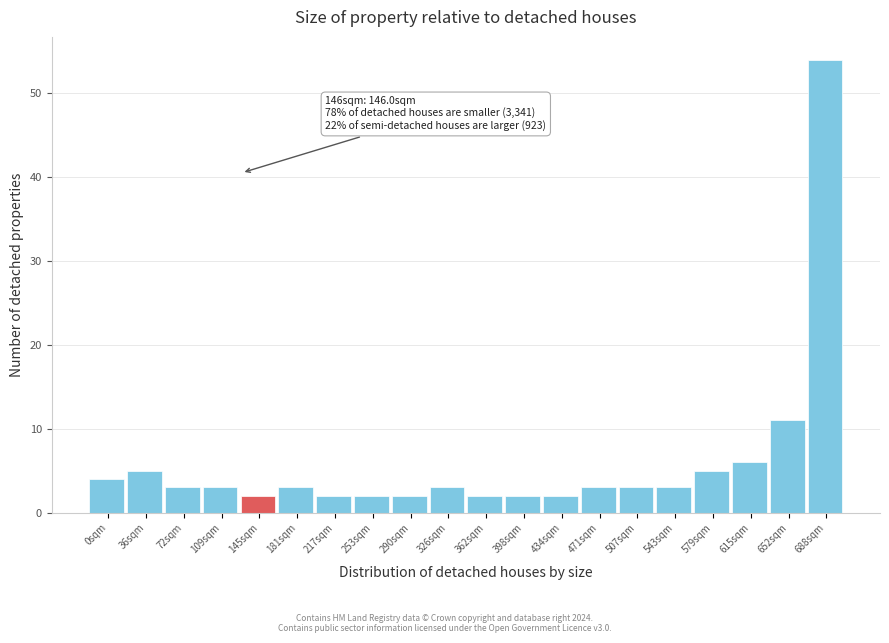

Reading left to right, what are all the values shown in this chart?

0sqm=4	36sqm=5	72sqm=3	109sqm=3	145sqm=2	181sqm=3	217sqm=2	253sqm=2	290sqm=2	326sqm=3	362sqm=2	398sqm=2	434sqm=2	471sqm=3	507sqm=3	543sqm=3	579sqm=5	615sqm=6	652sqm=11	688sqm=54